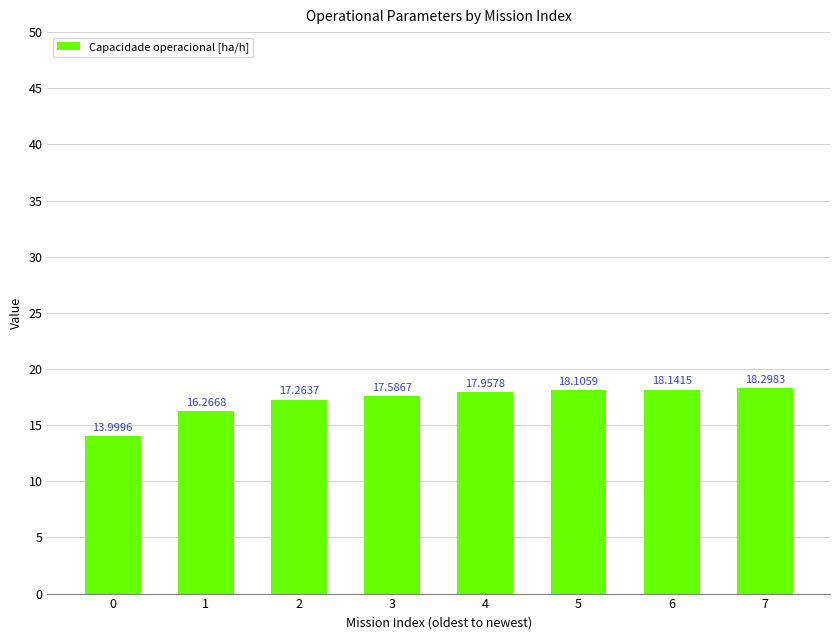

What is the minimum value shown in the chart?

14.0